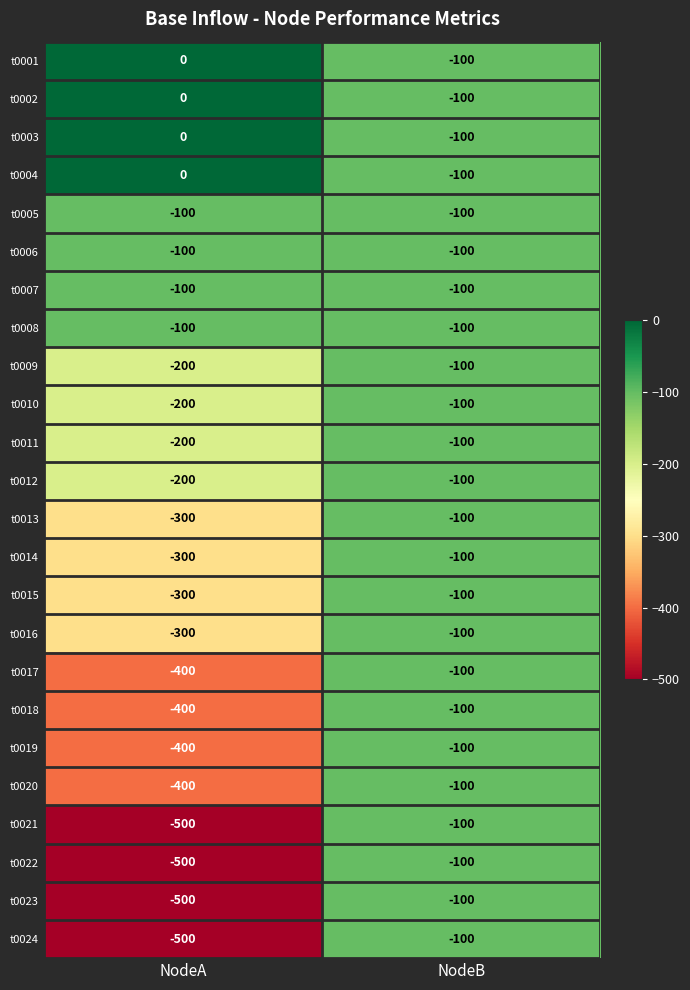

What is the difference between the maximum and minimum values in the t0024 series?

400